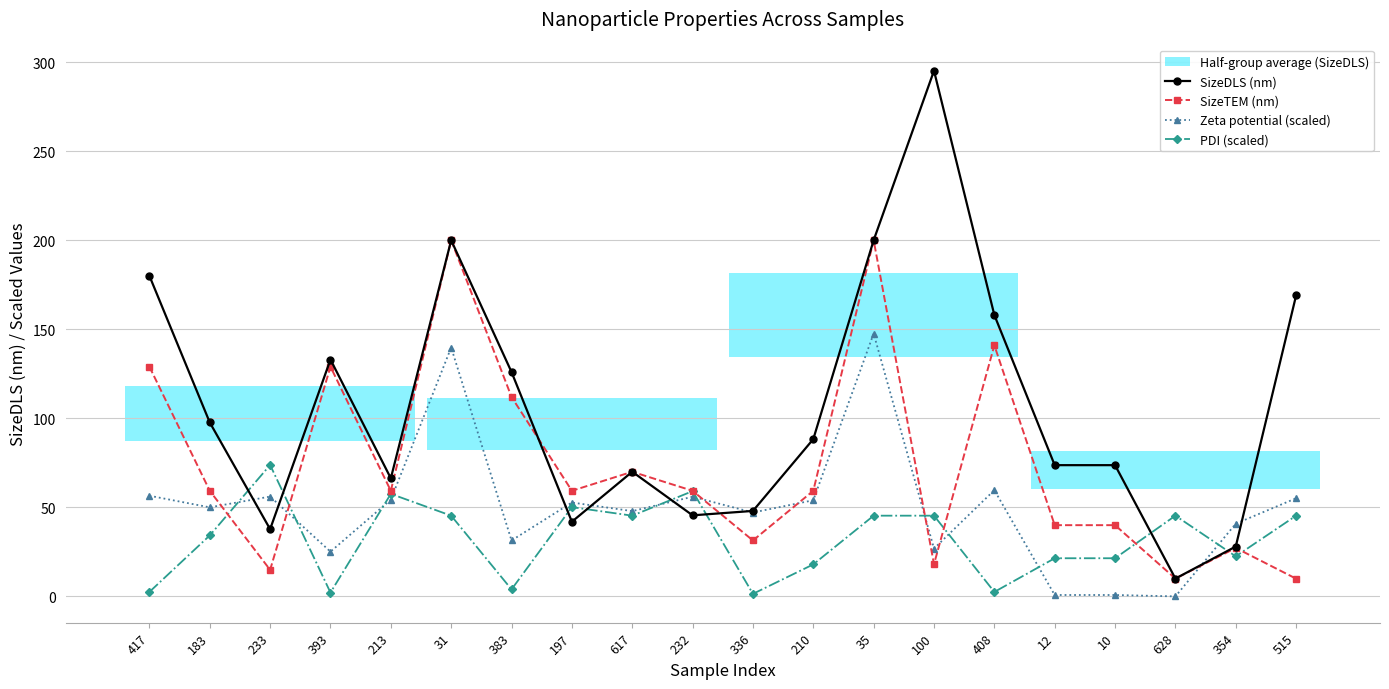

What is the value of the Zeta potential (scaled) point at the 5th from the left?

54.3